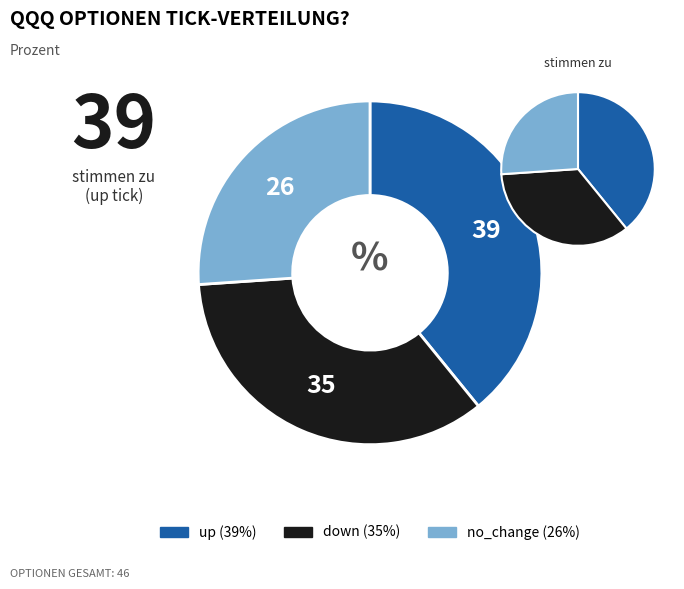

To the nearest percent, what percentage of the pie is up?

39%